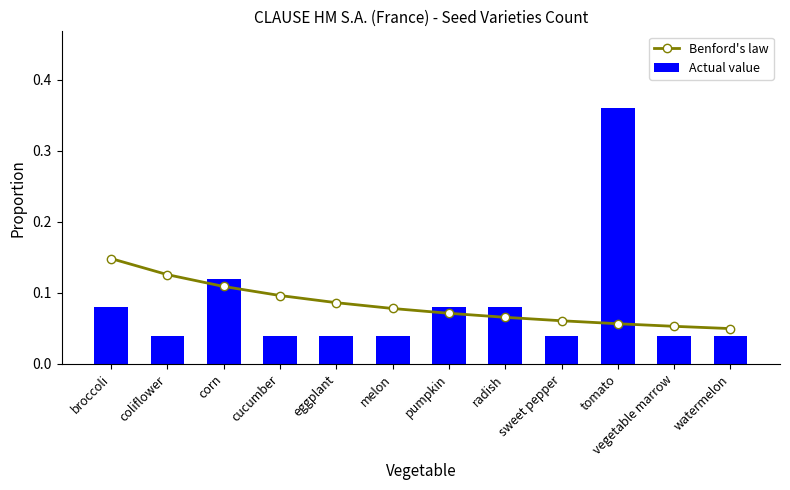

Which series changed the most between corn and pumpkin?

Actual value